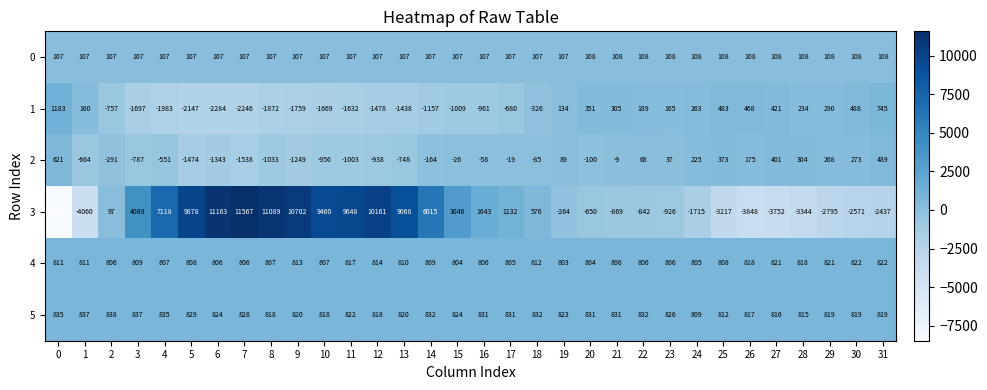

What is the maximum value shown in the chart?

11567